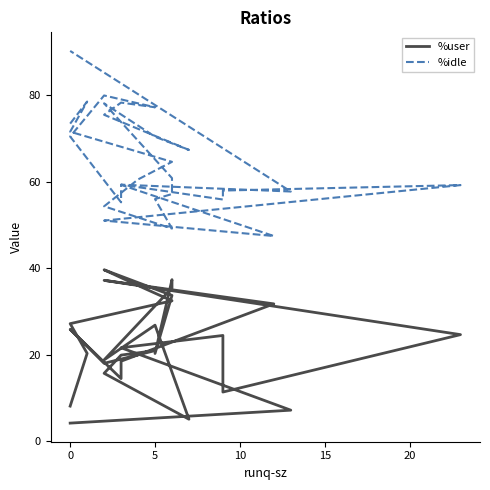

Reading right to left, list all the values displayed in this chart.

%user: 4.2	7.2	21.6	24.5	11.4	24.7	37.2	31.8	18.5	14.5	25.9	18.1	21.0	19.9	15.7	5.1	26.9	18.8	35.5	37.4	20.3	33.8	39.7	36.0	32.5	27.2	20.4	8.2
%idle: 90.2	57.8	59.3	55.9	58.0	59.2	51.0	47.5	59.3	55.3	70.5	80.0	77.2	78.3	75.5	67.4	70.4	78.1	60.9	57.2	56.0	49.2	54.3	60.5	64.6	71.6	78.5	73.5